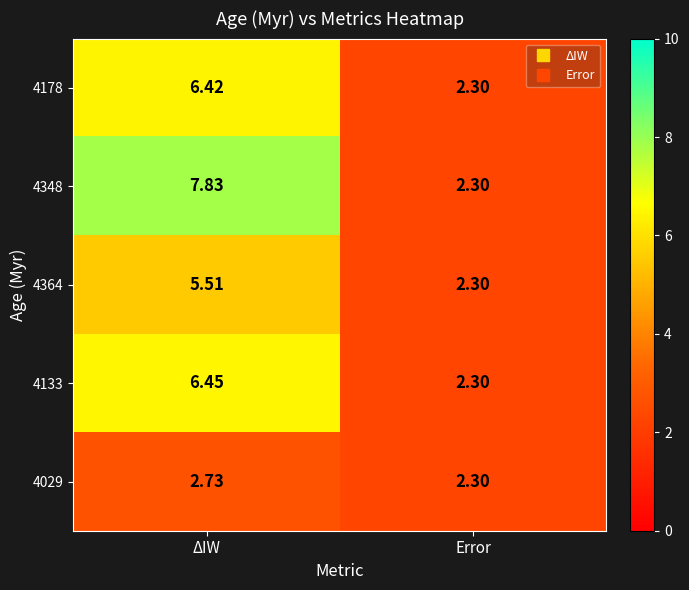

How many distinct data groups are displayed?

5